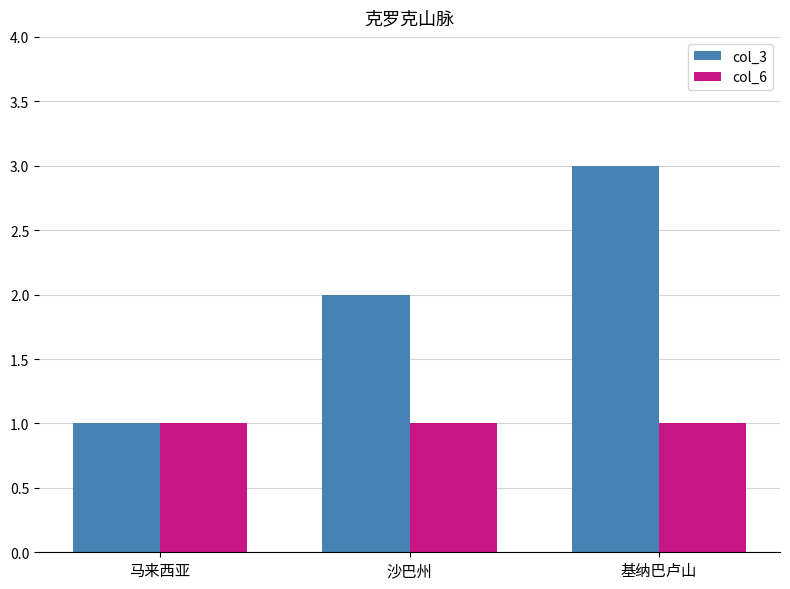

What is the label of the 1st bar from the left?

马来西亚